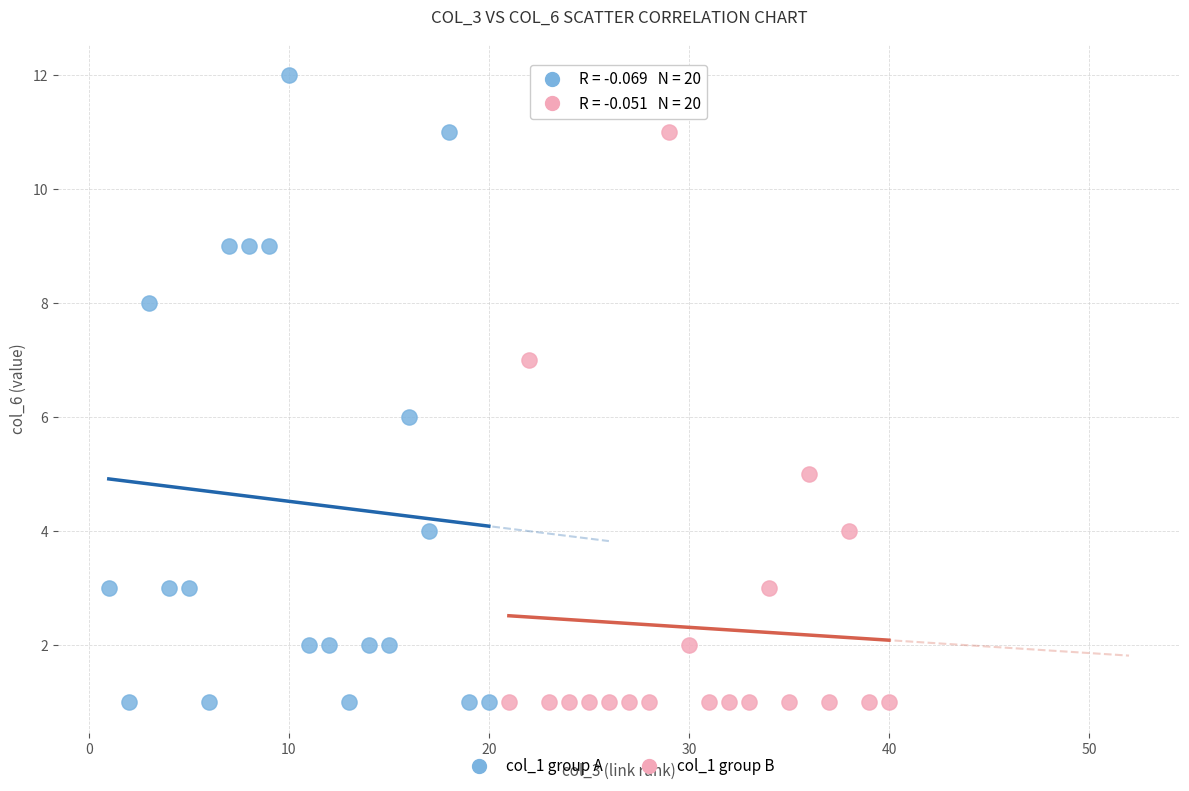

What are all the series names shown in the legend?

col_1 group A, col_1 group B